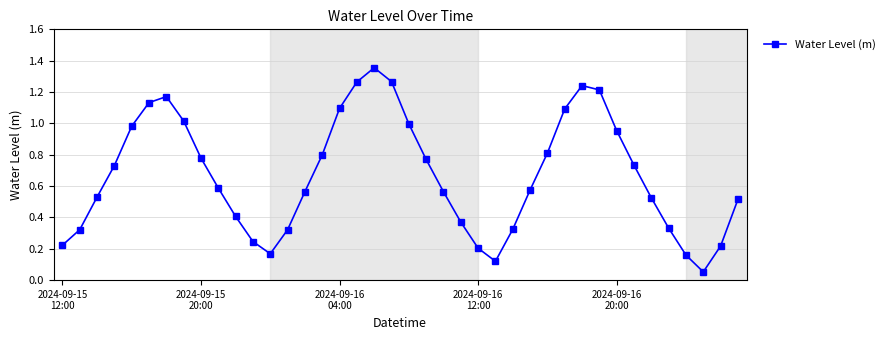

True or false: the data has more than 2 interior local peaks.

True